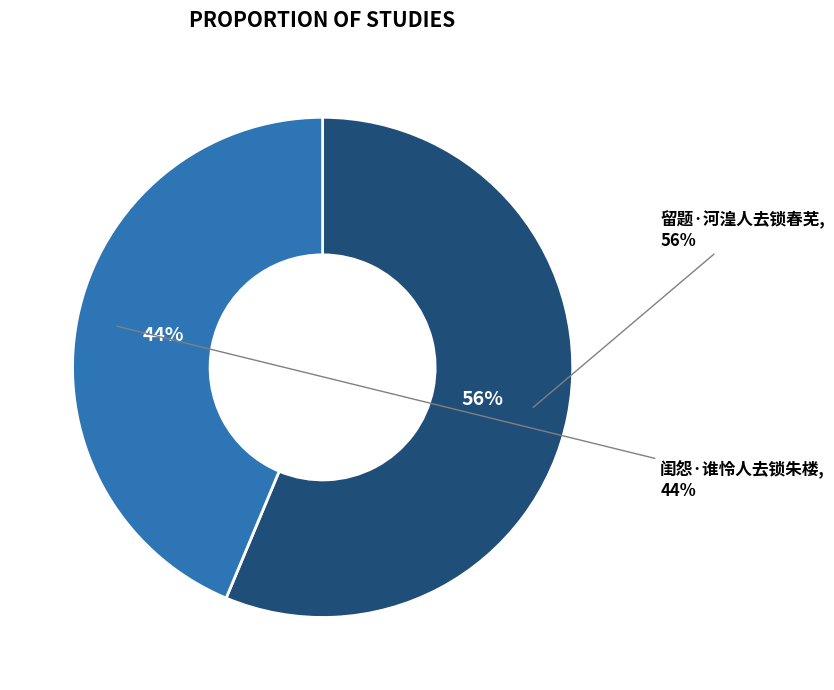

Combined, what portion of the pie is 闺怨·谁怜人去锁朱楼 and 留题·河湟人去锁春芜?

100.0%